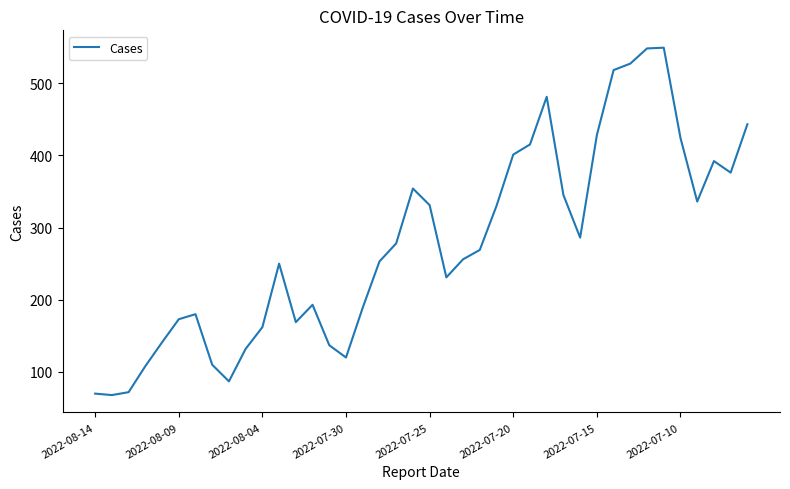

What is the greatest value displayed?

549